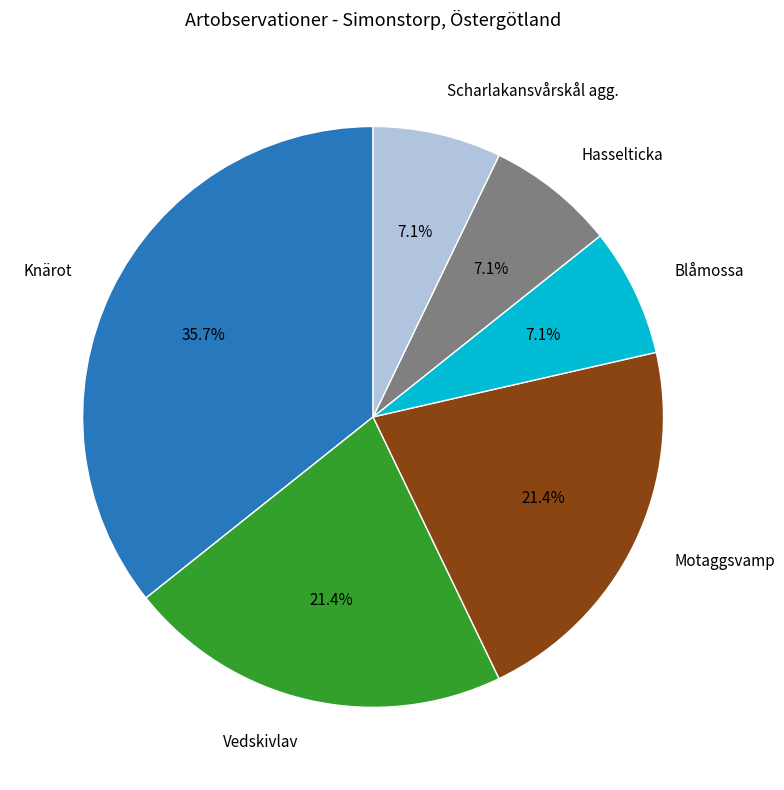

To the nearest percent, what is the combined percentage of Knärot and Motaggsvamp?

57%